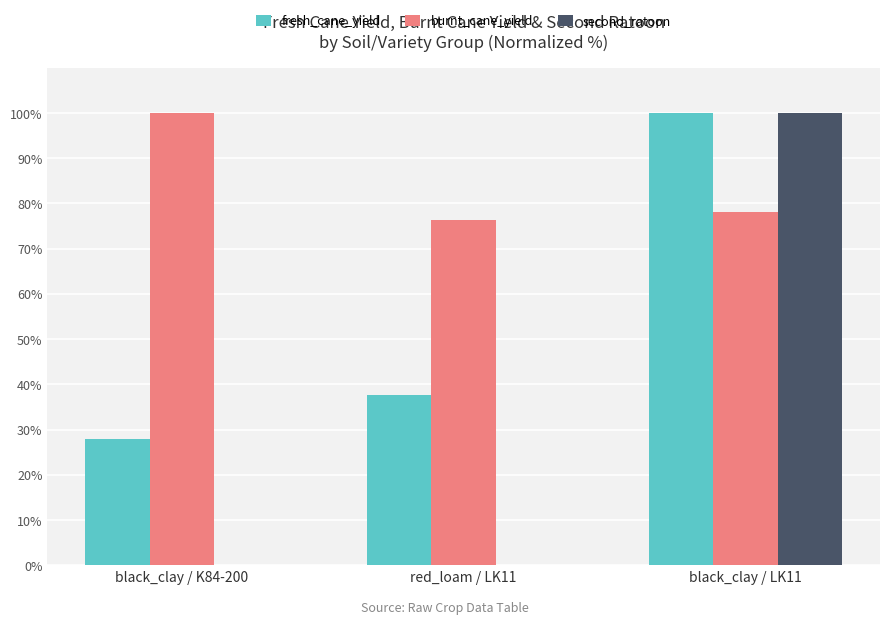

What is the maximum value shown in the chart?

100.0